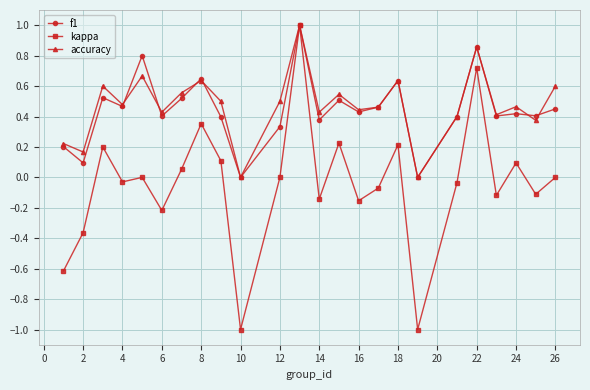

What is the minimum value shown in the chart?

-1.0